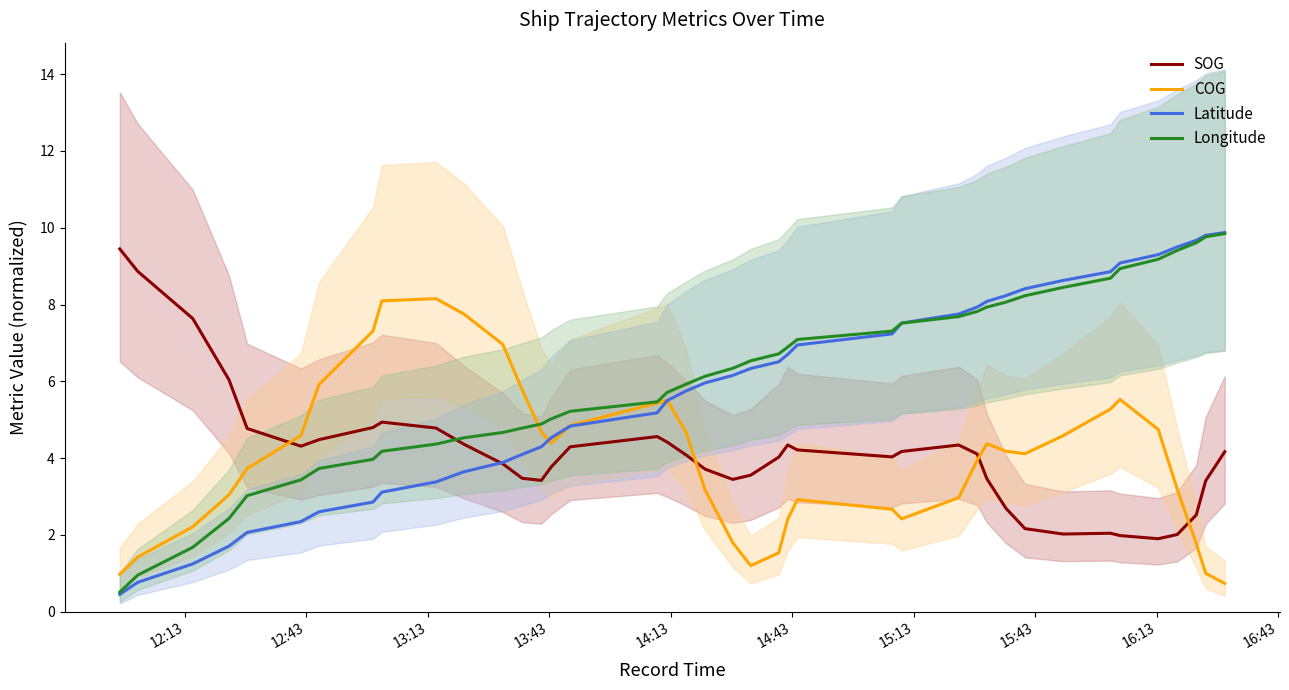

What is the highest value of the Longitude series?

9.8